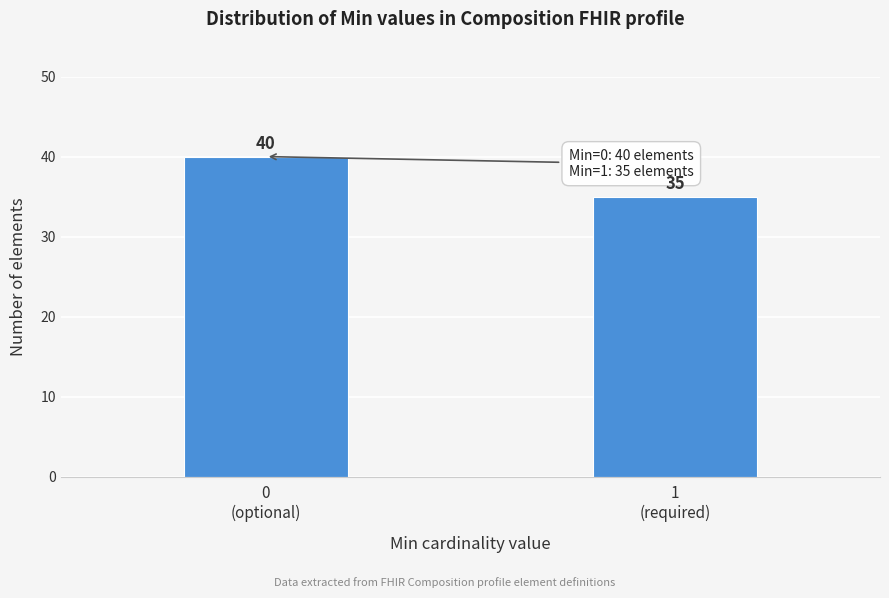

Reading left to right, transcribe all the data shown in this chart.

40	35